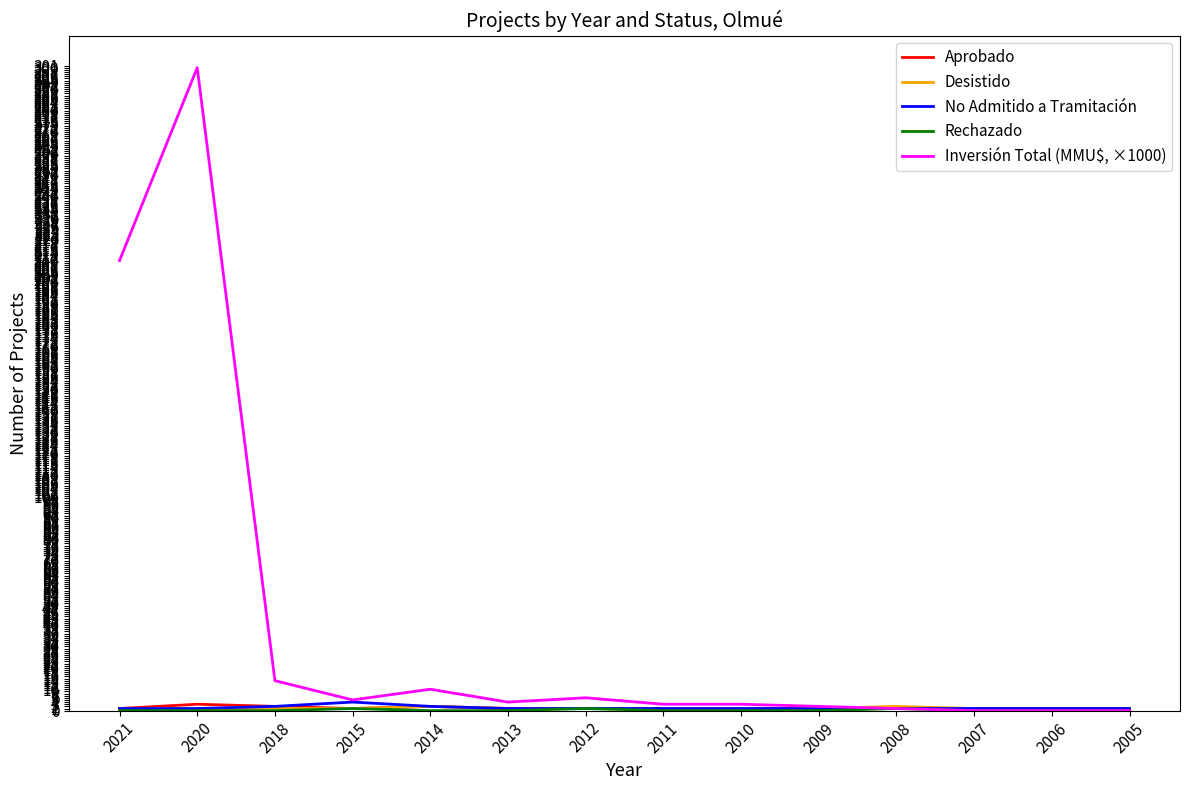

Which series has the largest total across all categories?

Inversión Total (MMU$, ×1000)